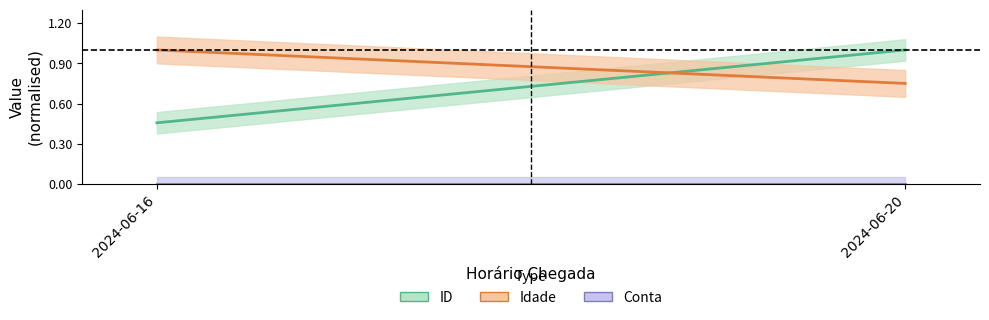

Reading left to right, list all the values displayed in this chart.

ID: 0.5	1.0
Idade: 1.0	0.8
Conta: 0.0	0.0